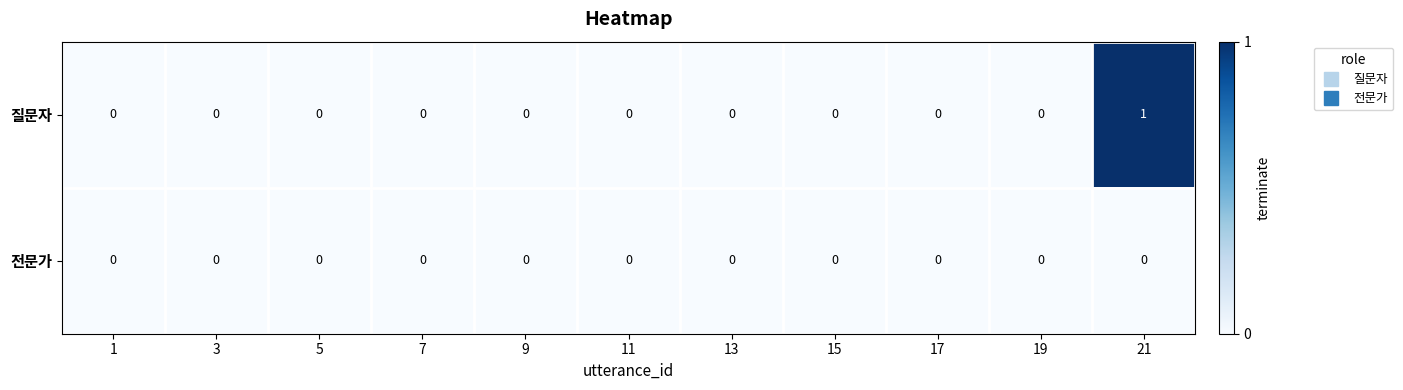

Count the 질문자 values in the range 0 to 1.

11